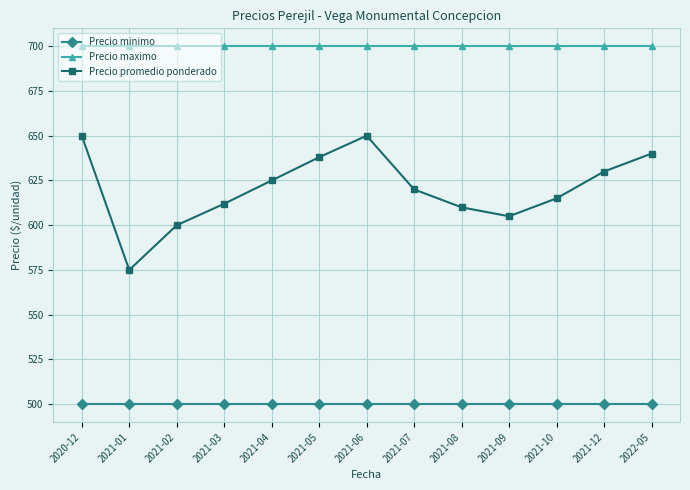

At which category does Precio promedio ponderado reach its first local peak?

2021-06